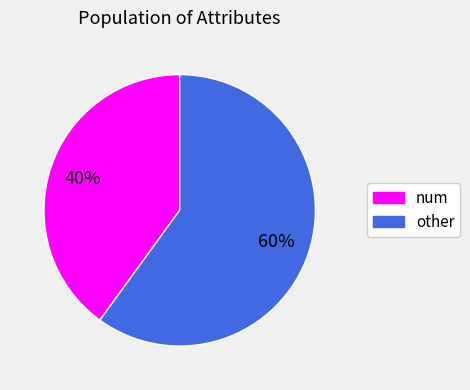

Does any single category account for the majority?

Yes